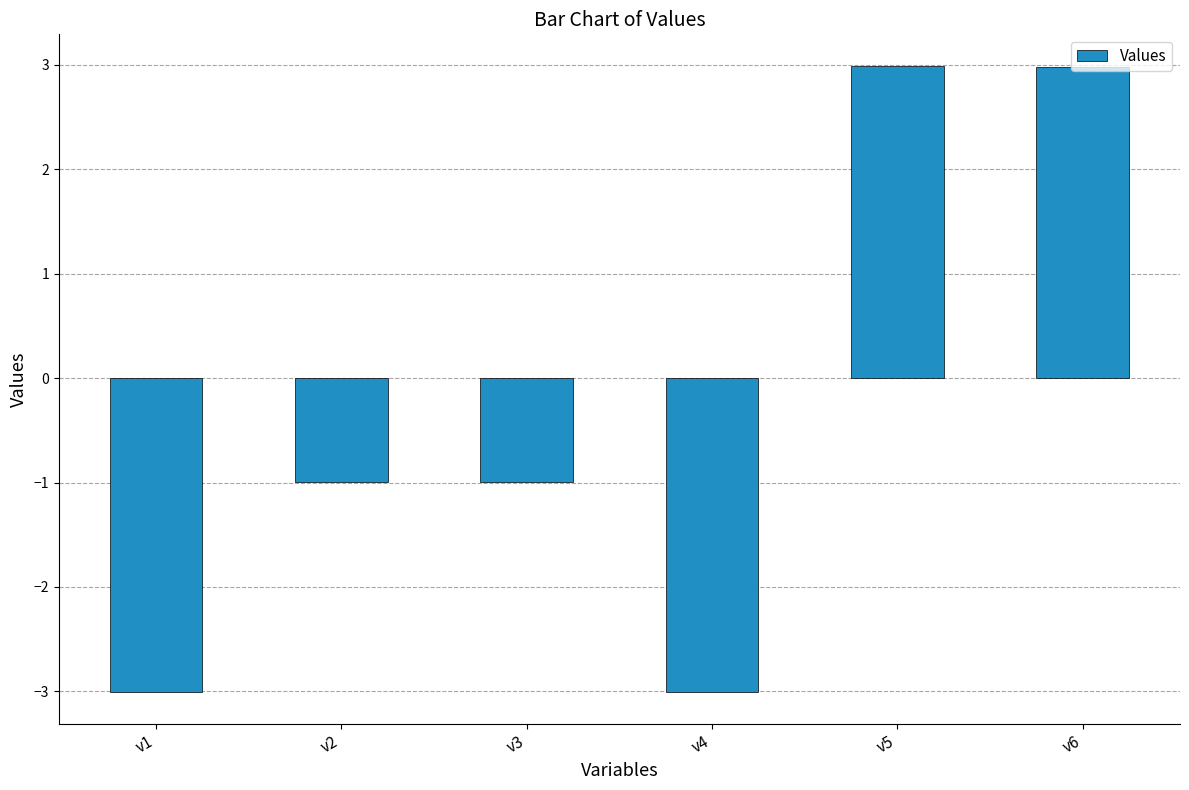

What is the value of the 2nd bar from the left?

-1.0